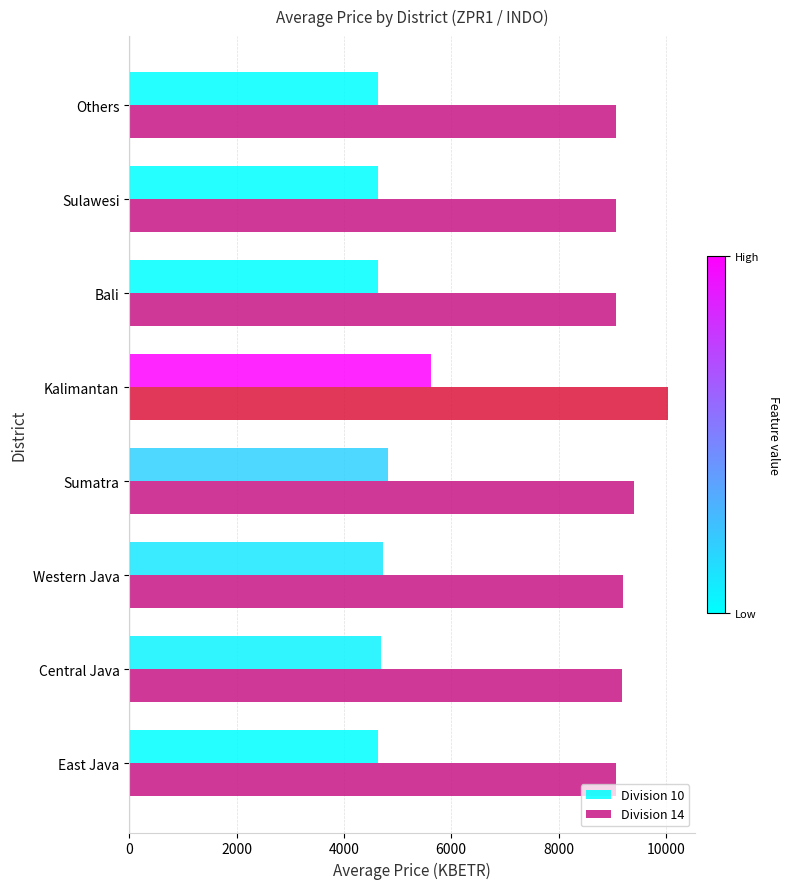

What is the difference between the highest and lowest values at East Java?

4429.5